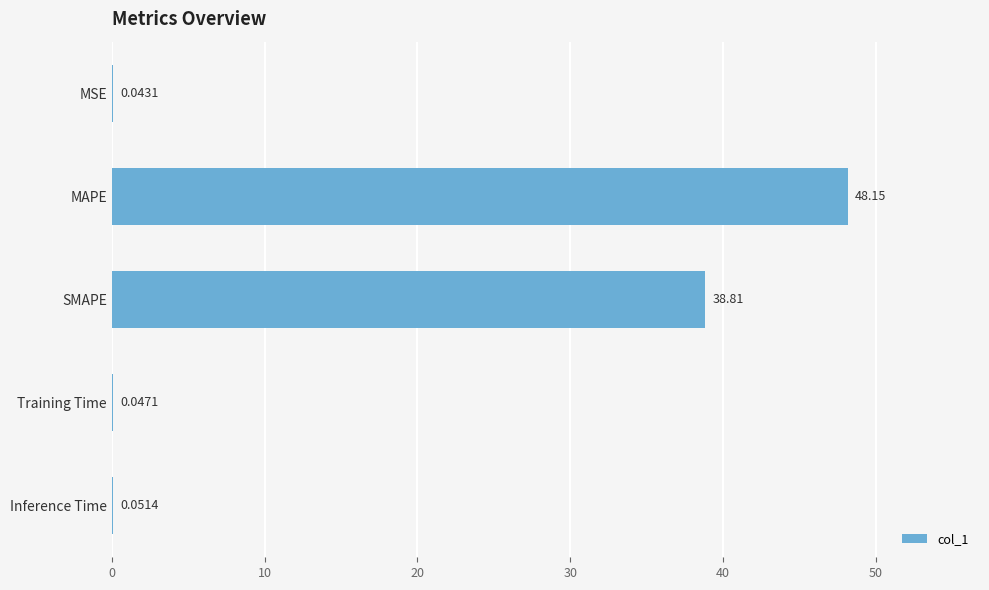

Which label corresponds to the largest value in the chart?

MAPE